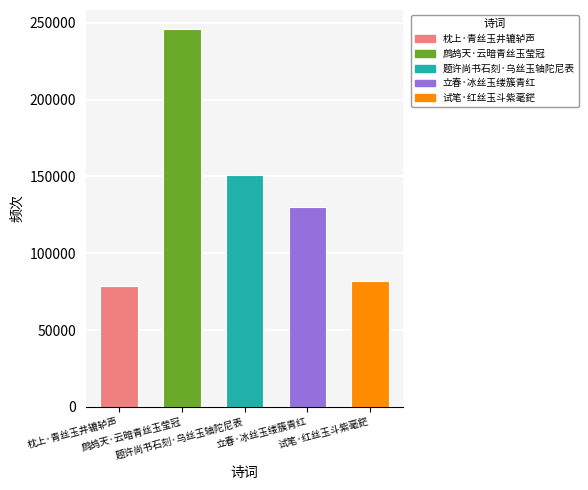

True or false: the data shows 78953 at 枕上·青丝玉井辘轳声.

True